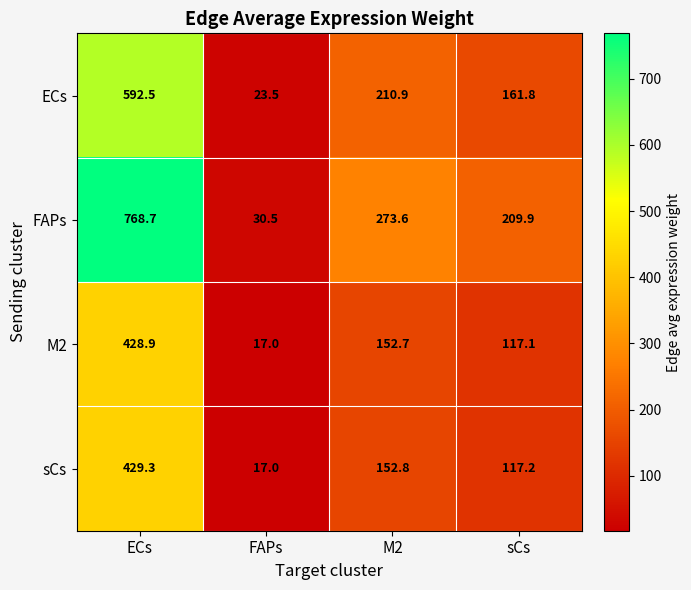

True or false: FAPs has a value of 30.5 at FAPs.

True